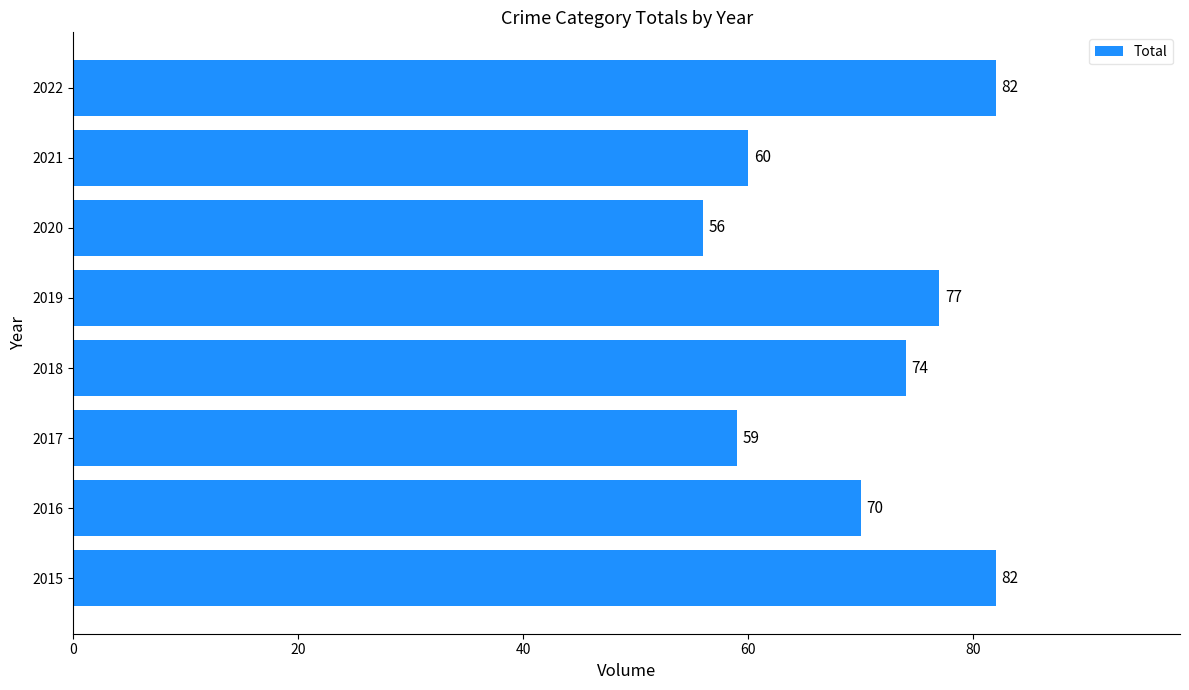

What is the difference between the maximum and second lowest values?

23